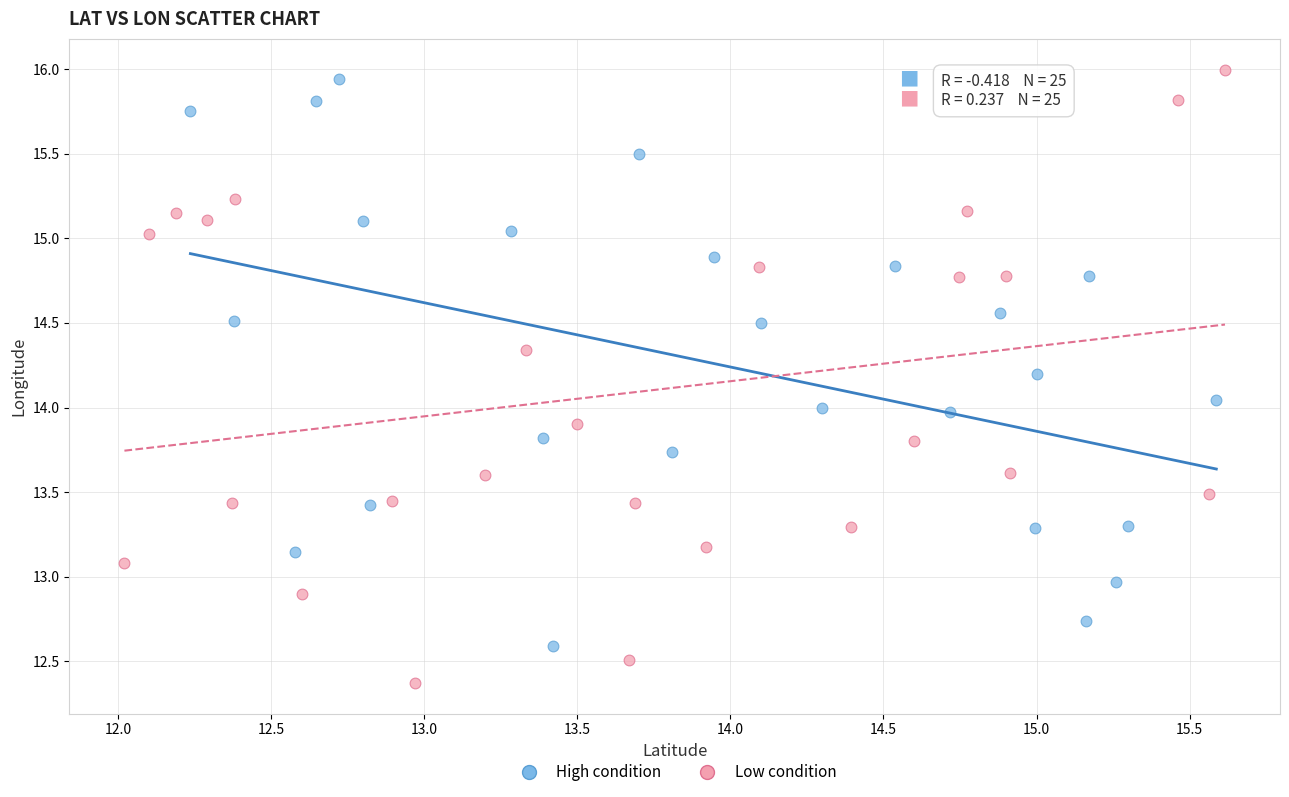

What are all the series names shown in the legend?

High condition, Low condition